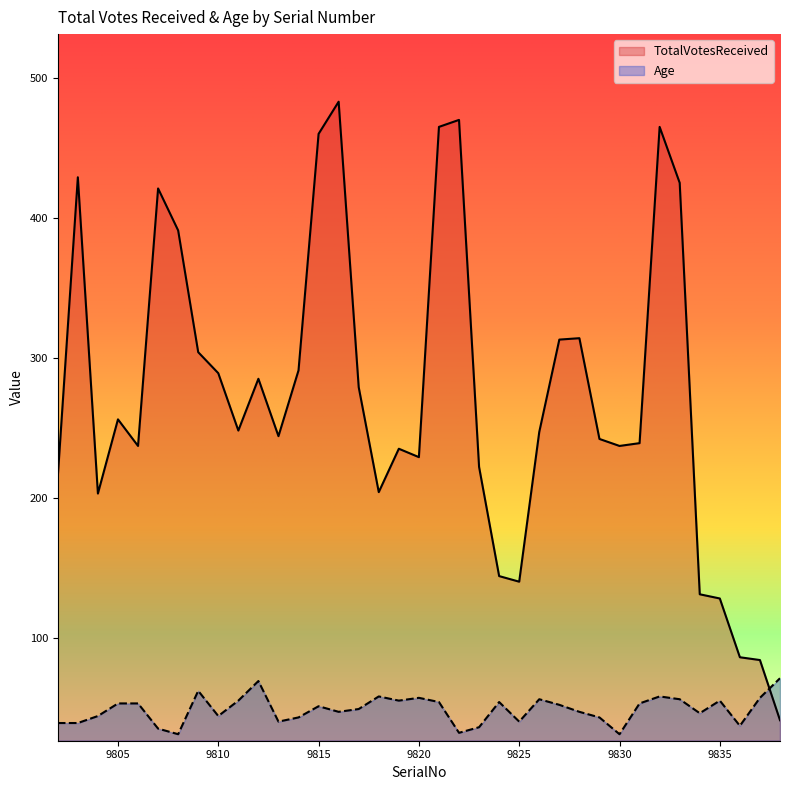

Reading left to right, transcribe all the data shown in this chart.

TotalVotesReceived: 215	429	203	256	237	421	391	304	289	248	285	244	291	460	483	279	204	235	229	465	470	222	144	140	247	313	314	242	237	239	465	425	131	128	86	84	41
Age: 39	39	44	53	53	35	31	62	44	55	69	40	43	51	47	49	58	55	57	54	32	36	54	40	56	52	47	43	31	53	58	56	46	55	37	57	71